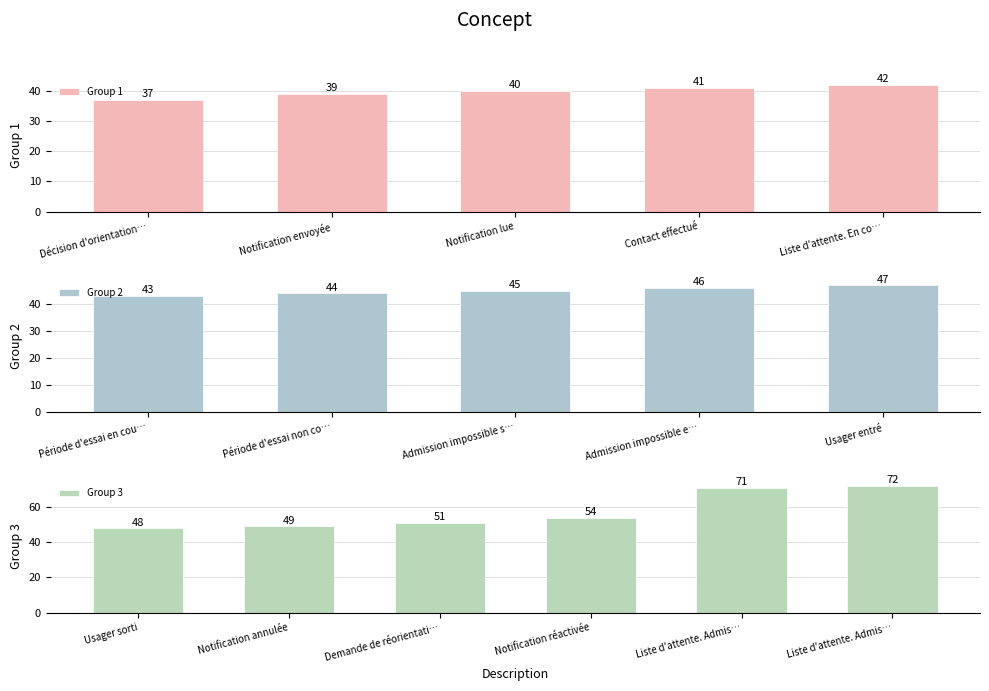

True or false: the data shows 29 at Notification réactivée.

False